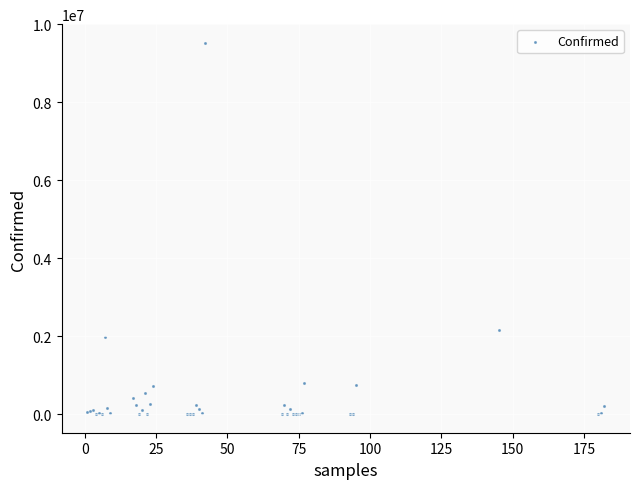

What Y value in the scatter plot is closest to 4762410?

2157216